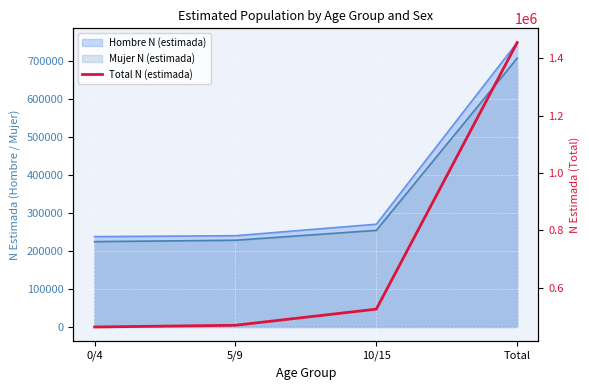

The value at 0/4 is 679074. True or false?

False